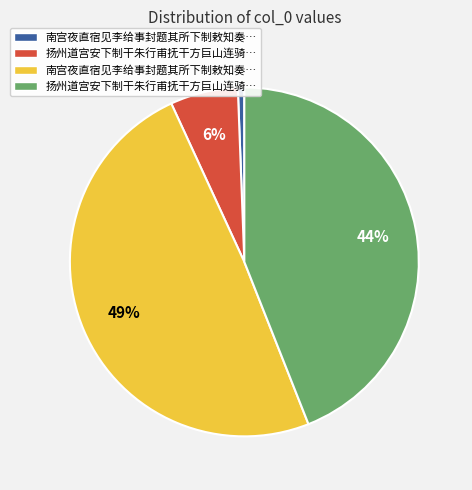

Is there a majority slice in this chart?

No